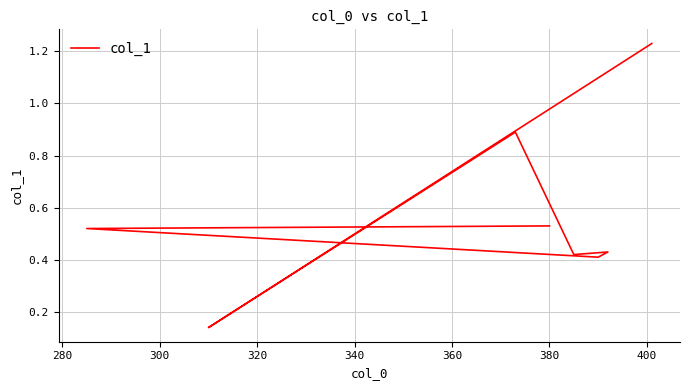

What is the difference between the maximum and minimum values?

1.1